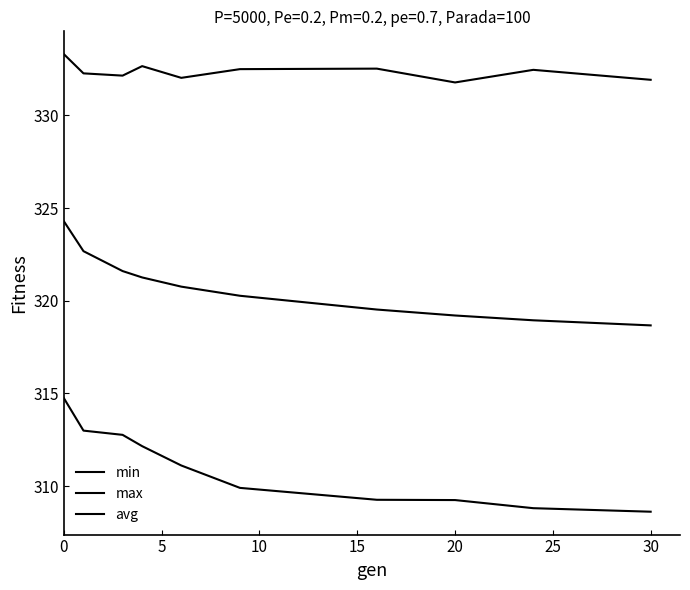

Reading left to right, transcribe all the data shown in this chart.

min: 314.7	313.0	312.8	312.2	311.1	309.9	309.3	309.3	308.8	308.6
max: 333.3	332.3	332.1	332.7	332.0	332.5	332.5	331.8	332.5	331.9
avg: 324.3	322.7	321.6	321.3	320.8	320.3	319.5	319.2	318.9	318.7